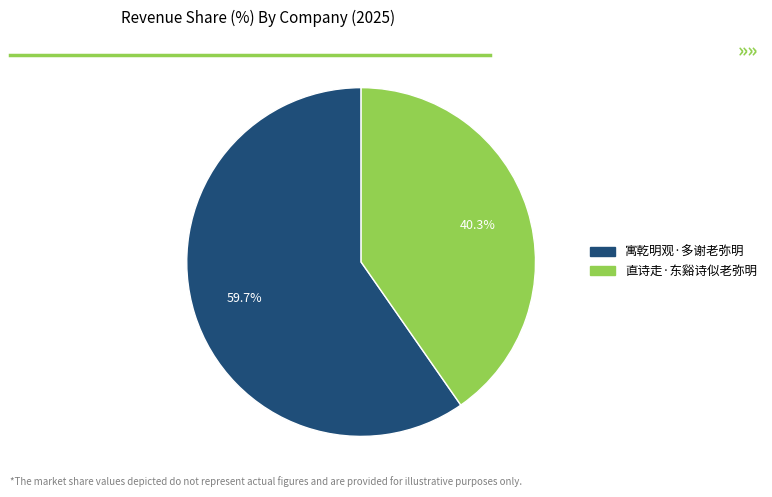

How many slices are in this pie chart?

2